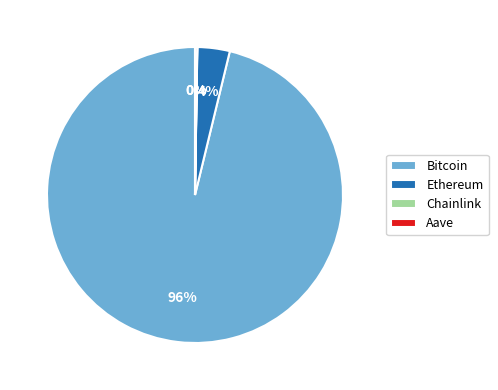

To the nearest percent, what is the difference between the largest and smallest slice percentages?

96%